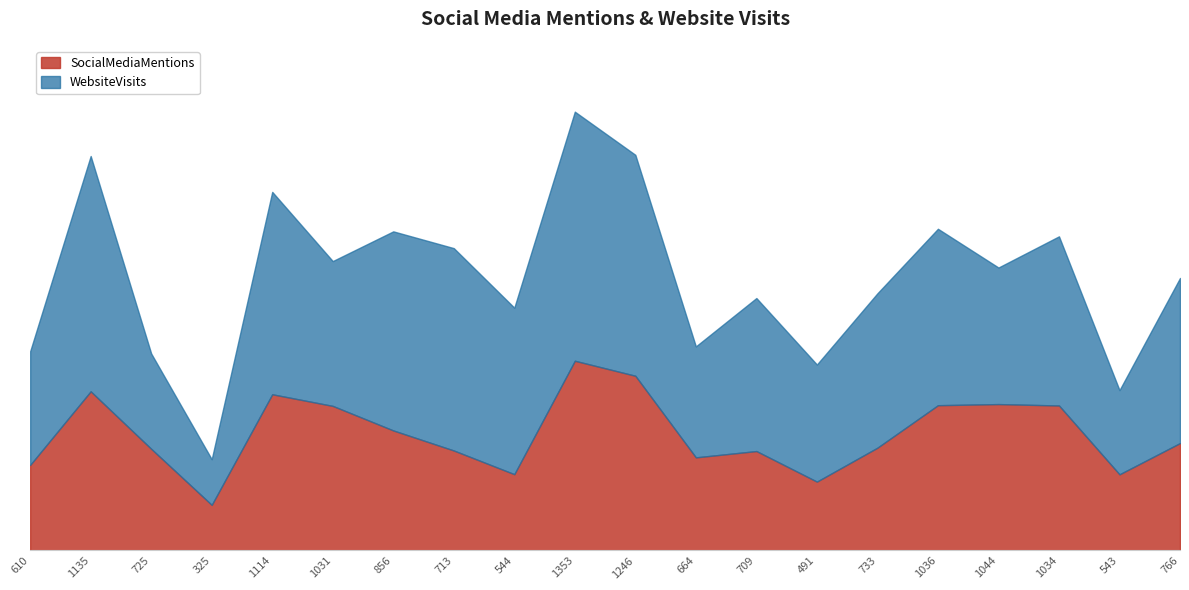

Reading left to right, extract all data points from this chart.

WebsiteVisits: 610=16211	1135=33564	725=13596	325=6516	1114=28869	1031=20657	856=28396	713=28863	544=23748	1353=35529	1246=31512	664=15828	709=21825	491=16702	733=22022	1036=25165	1044=19478	1034=24126	543=12011	766=23548
SocialMediaMentions: 610=610	1135=1135	725=725	325=325	1114=1114	1031=1031	856=856	713=713	544=544	1353=1353	1246=1246	664=664	709=709	491=491	733=733	1036=1036	1044=1044	1034=1034	543=543	766=766